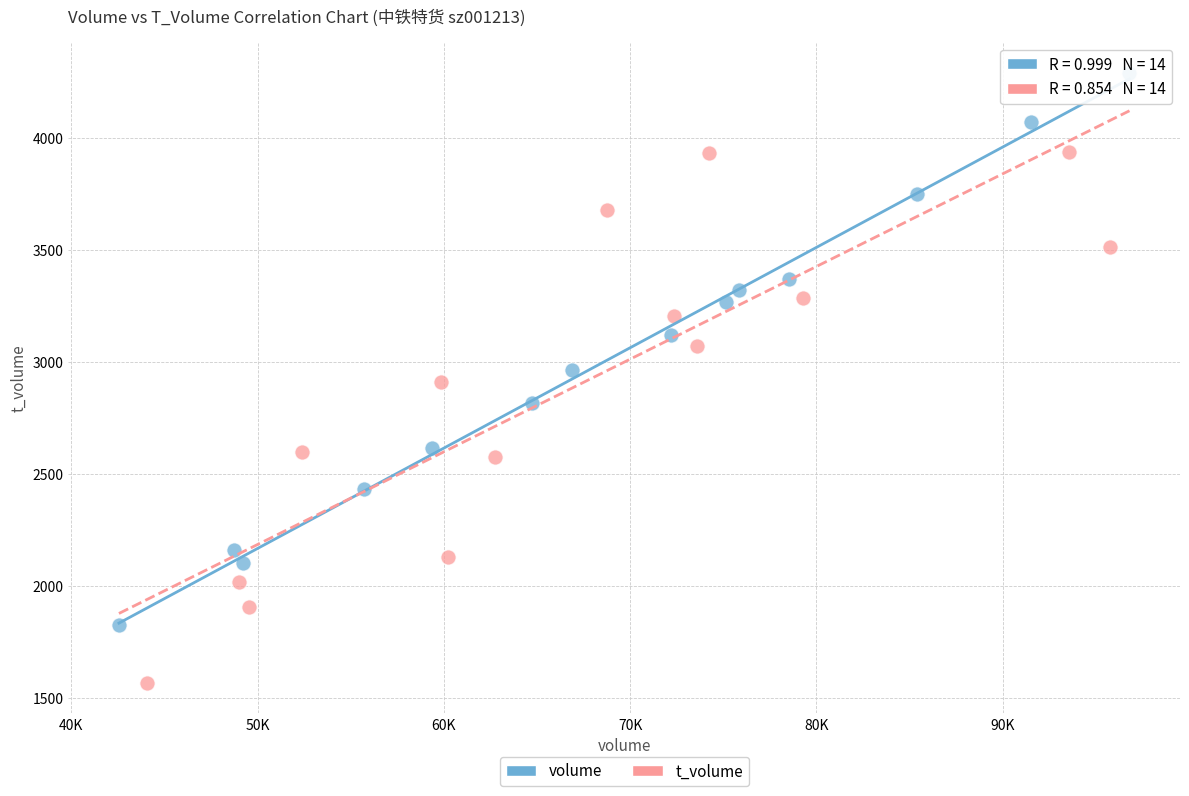

Which series reaches the maximum Y coordinate?

volume